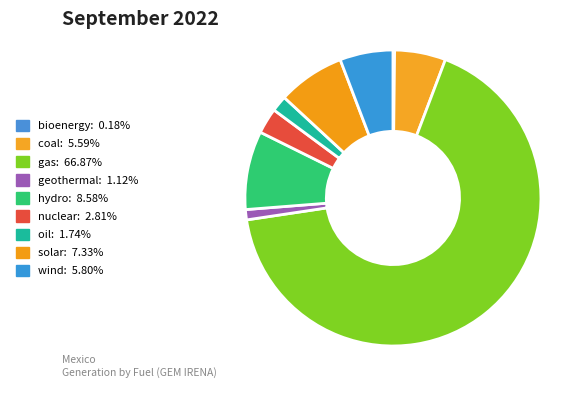

What is the total percentage of geothermal and oil?

2.9%